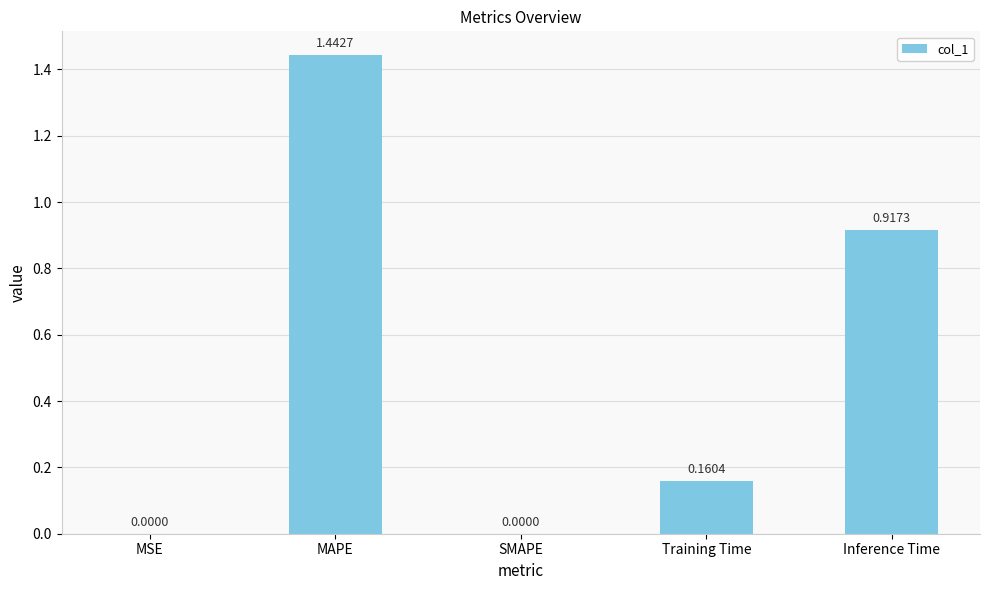

What is the change in value from Training Time to Inference Time?

+0.8